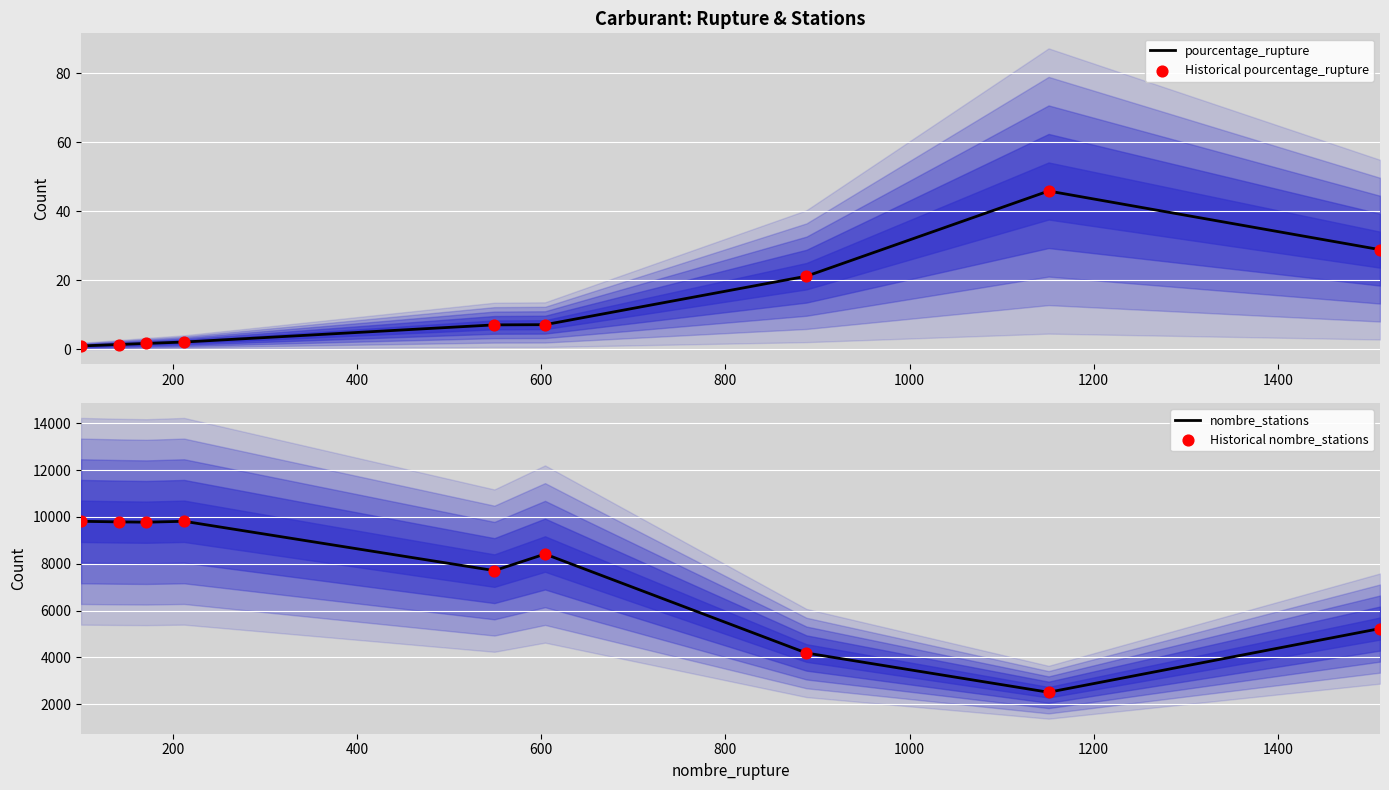

Which series contains the highest Y value?

nombre_stations